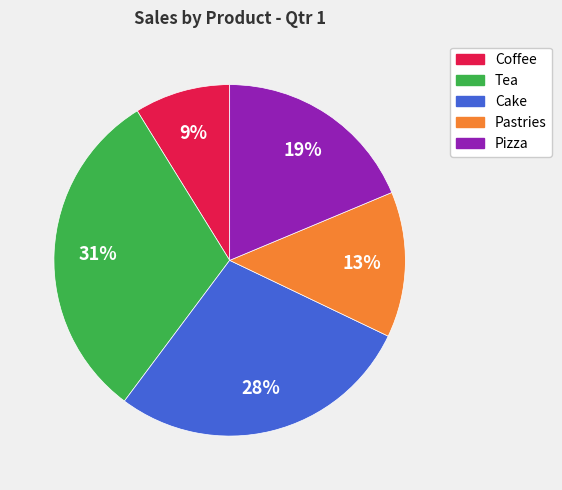

To the nearest percent, what percentage of the pie is Pastries?

13%